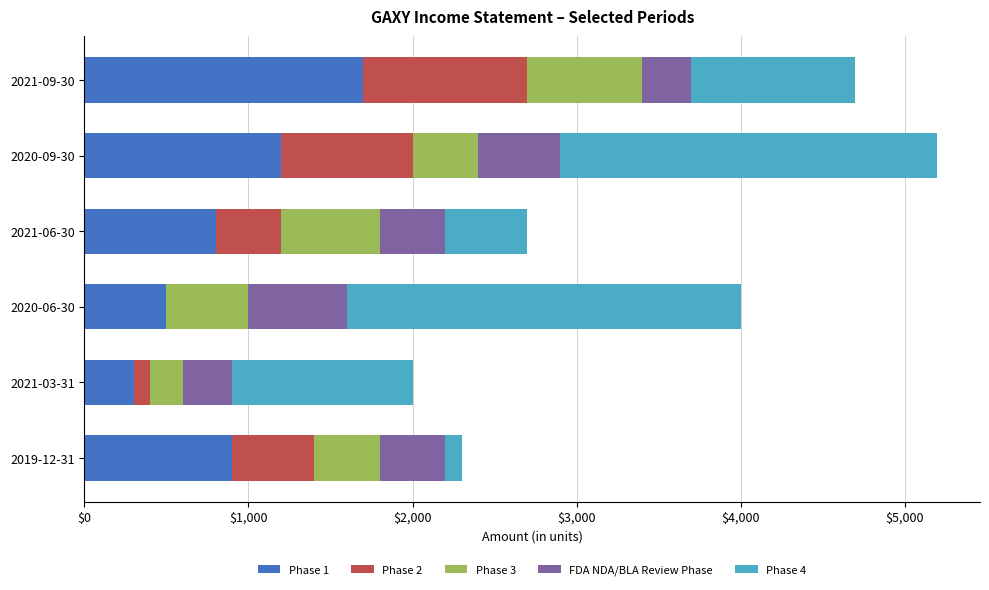

The value of Phase 1 at 2021-06-30 is 800. True or false?

True